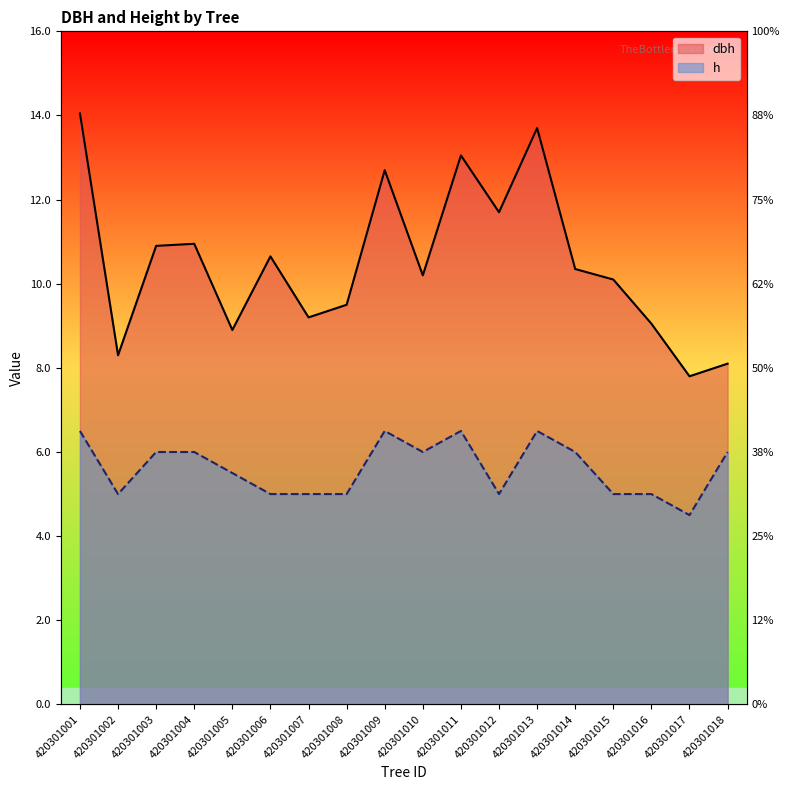

What are all the series names shown in the legend?

dbh, h